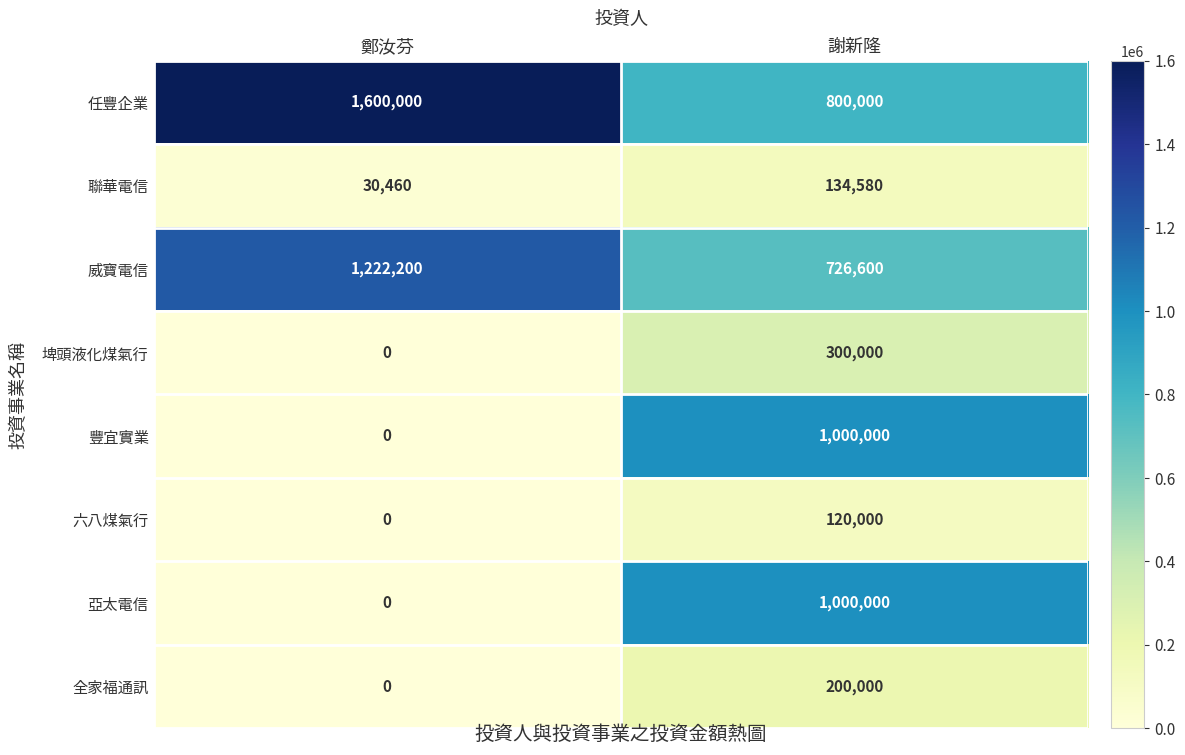

What is the difference between the 豐宜實業 values at 謝新隆 and 鄭汝芬?

1000000